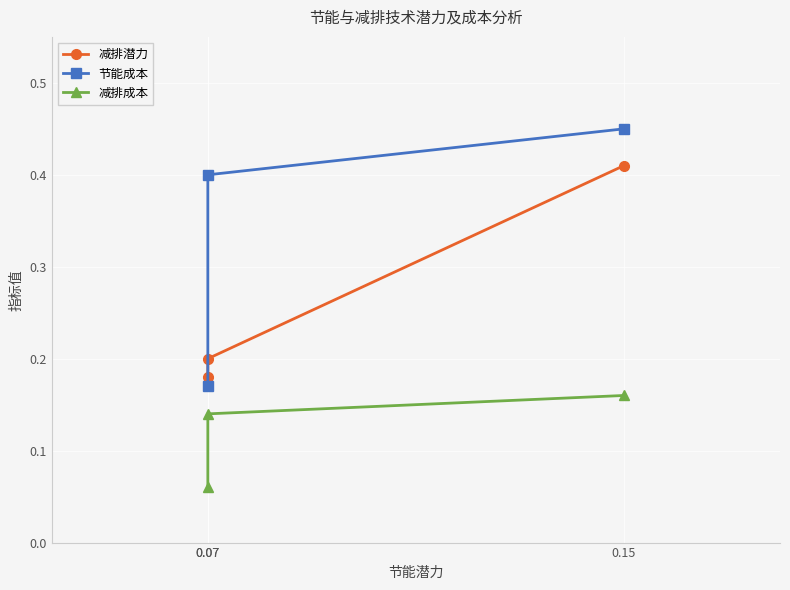

The 减排成本 series shows 0.1 at 0.07. True or false?

True